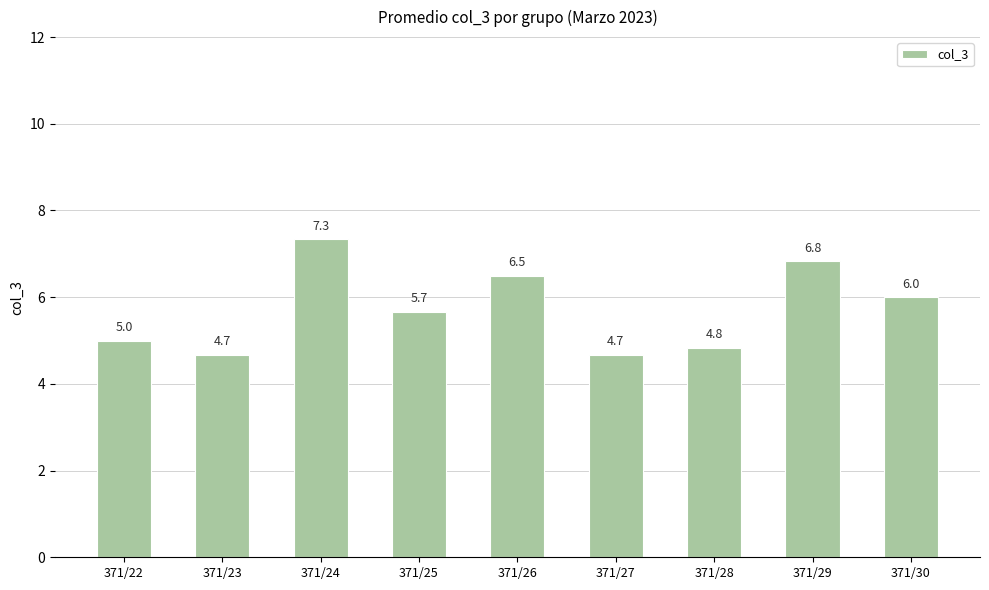

Is it true that the value at 371/22 is 5.0?

True